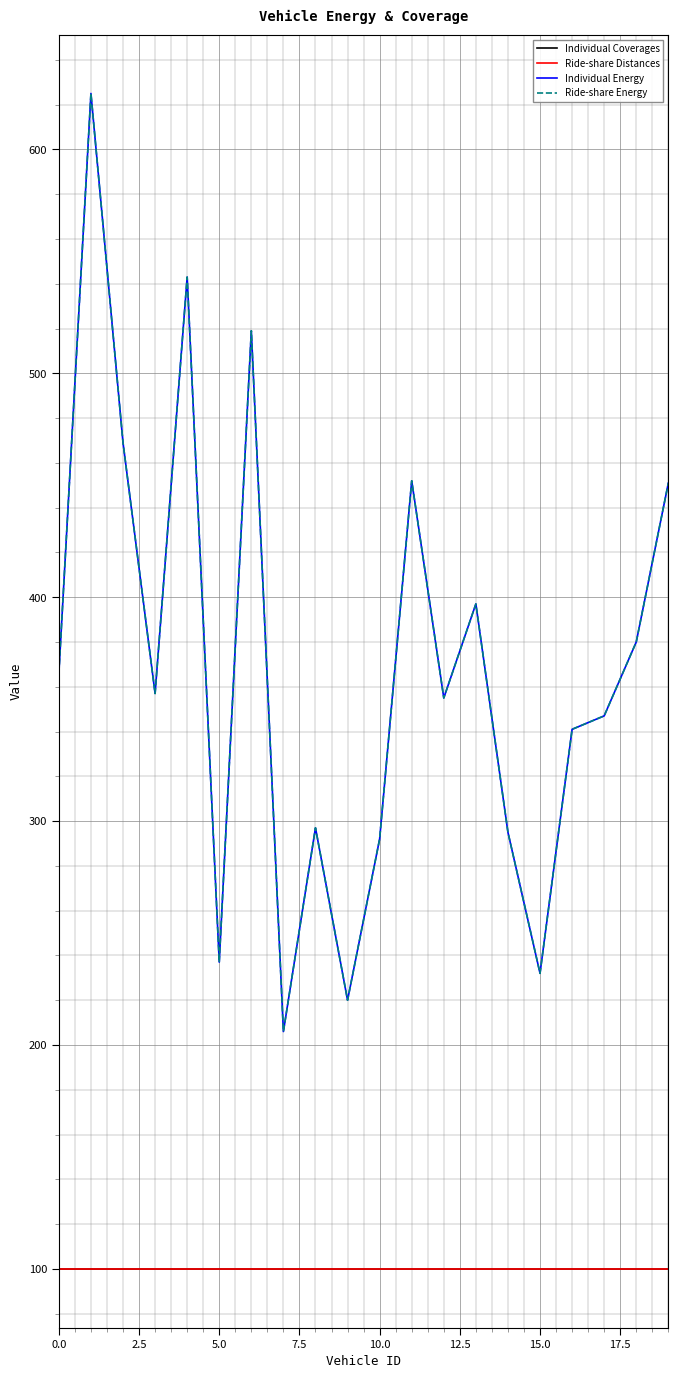

Reading right to left, transcribe all the data shown in this chart.

Individual Coverages: 100	100	100	100	100	100	100	100	100	100	100	100	100	100	100	100	100	100	100	100
Ride-share Distances: 100	100	100	100	100	100	100	100	100	100	100	100	100	100	100	100	100	100	100	100
Individual Energy: 451	380	347	341	232	295	397	355	452	292	220	297	206	519	237	543	357	469	625	366
Ride-share Energy: 451	380	347	341	232	295	397	355	452	292	220	297	206	519	237	543	357	469	625	366